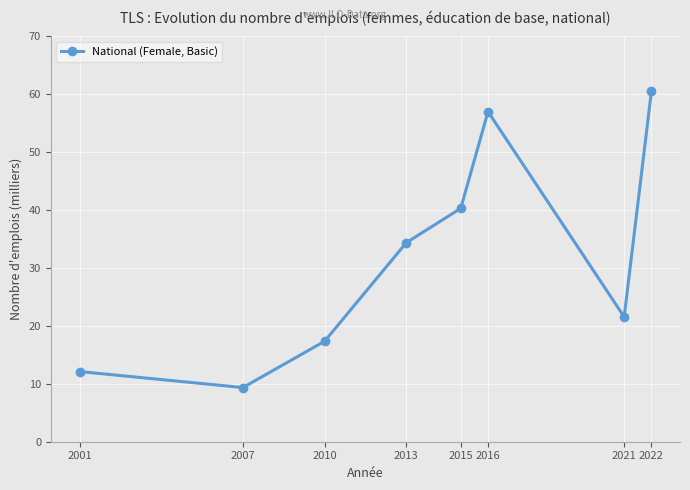

List the labels in order of value, largest first.

2022, 2016, 2015, 2013, 2021, 2010, 2001, 2007